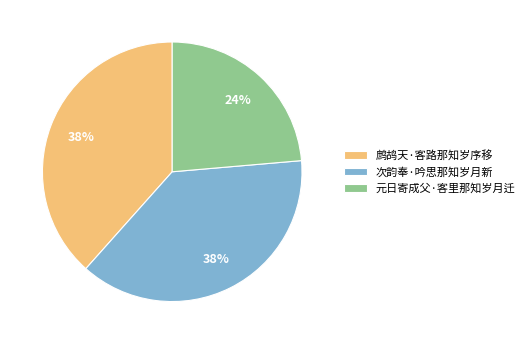

To the nearest percent, what percentage of the pie is 元日寄成父·客里那知岁月迁?

24%